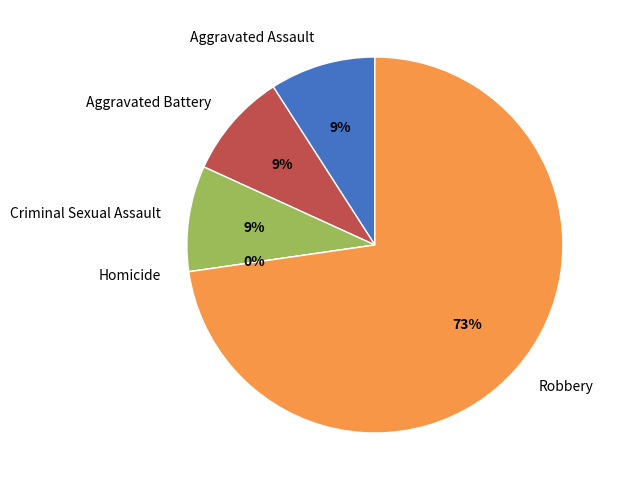

True or false: Aggravated Battery accounts for 9% of the total.

True